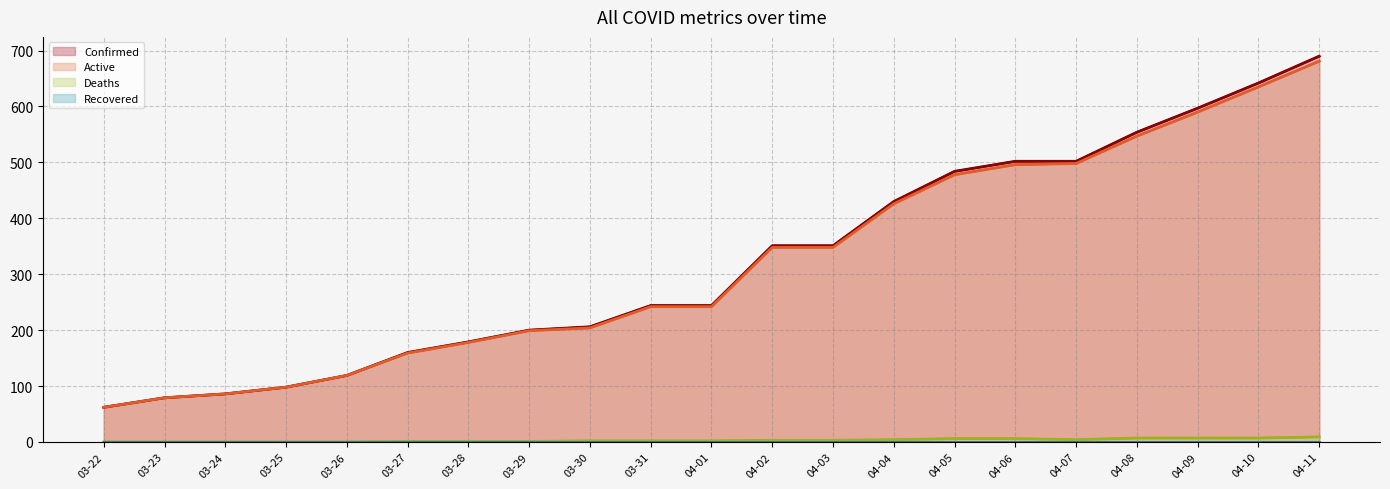

Reading left to right, transcribe all the data shown in this chart.

Confirmed: 62	79	86	98	119	160	179	200	206	244	244	351	351	430	484	502	502	554	597	642	690
Active: 62	79	86	98	119	159	178	199	204	242	242	348	348	426	478	496	498	547	590	635	681
Deaths: 0	0	0	0	0	1	1	1	2	2	2	3	3	4	6	6	4	7	7	7	9